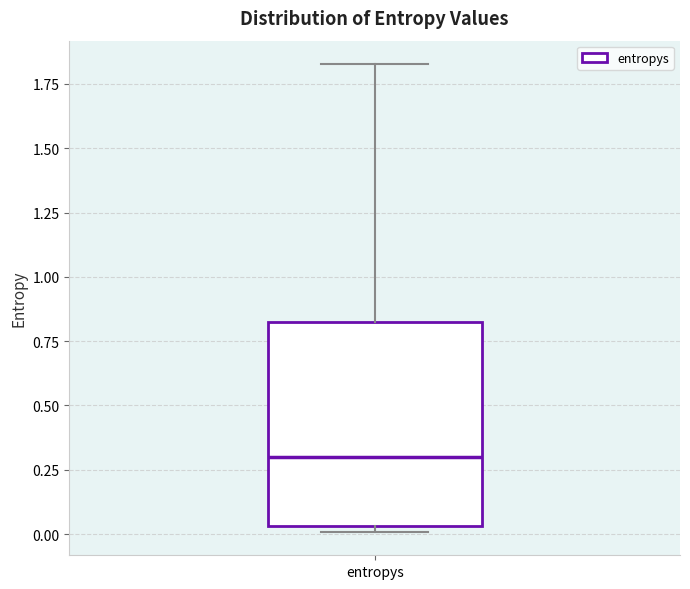

Read this box plot against the y-axis: the position of the median line, the range covered by the box, and the ends of both whiskers. The values are not printed on the chart, so give them approximately, as read against the axis.

median 0.30, box 0.05 to 0.85, whiskers 0.00 to 1.85